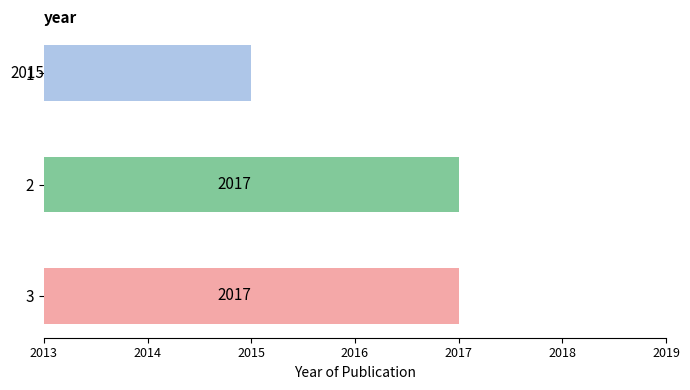

At which label is the value closest to 2016?

1